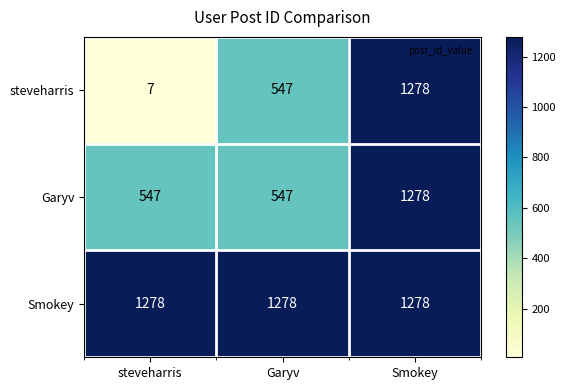

Which series has the largest range (max minus min)?

steveharris